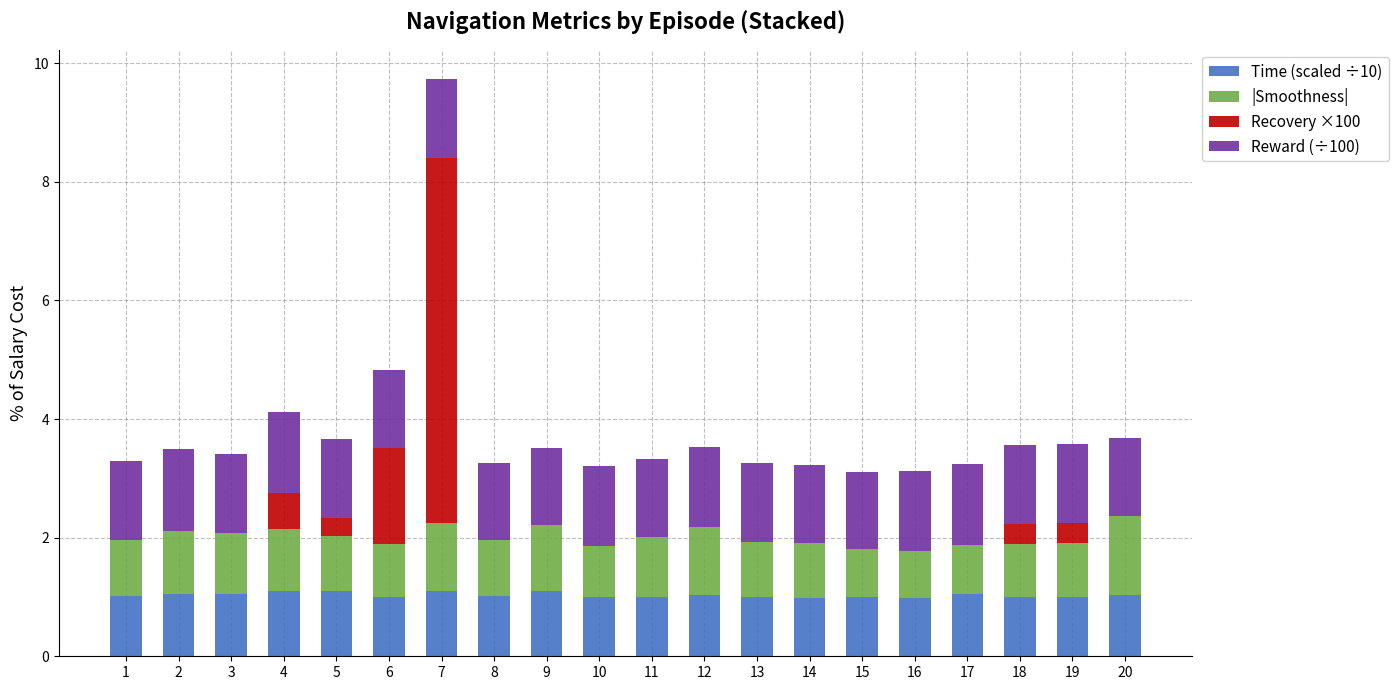

Are the bars horizontal?

No